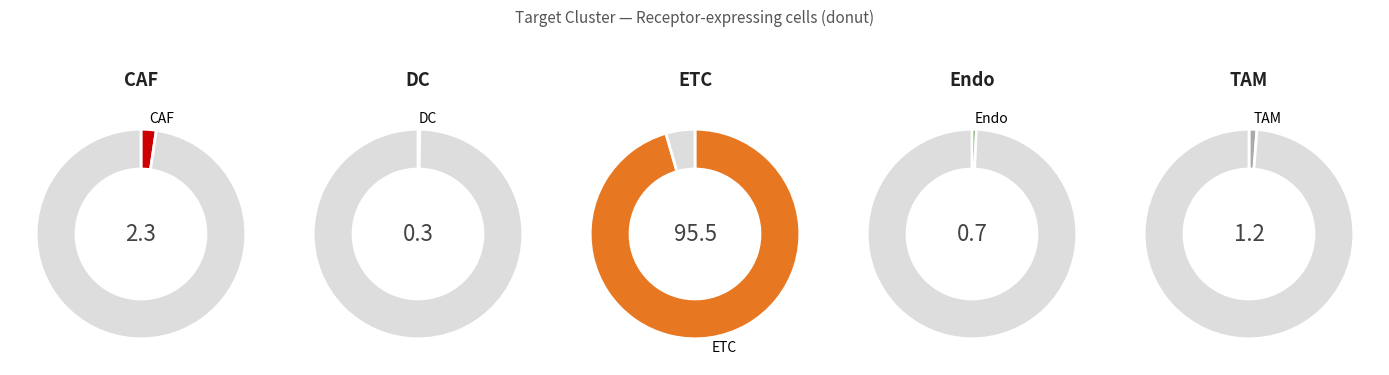

To the nearest percent, what is the combined percentage of ETC and CAF?

98%